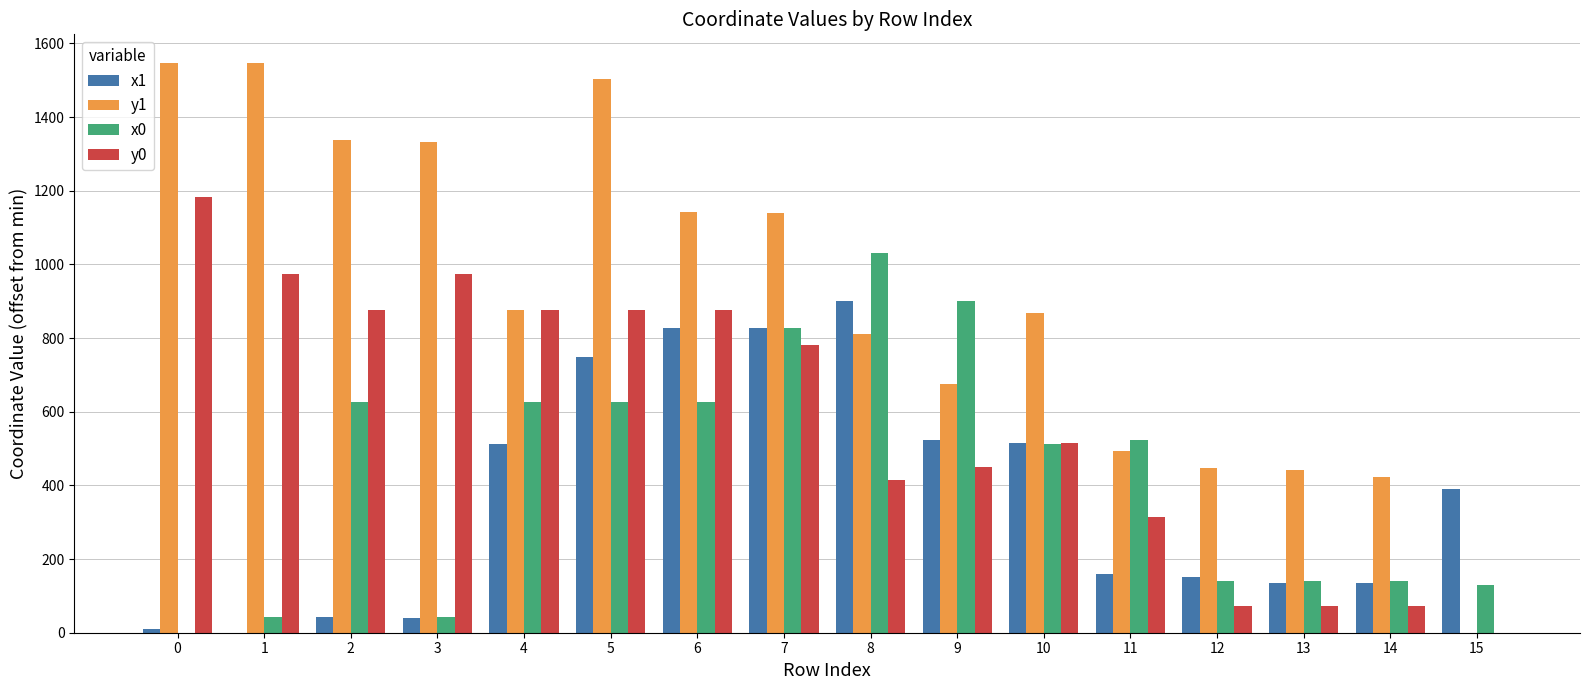

What are all the series names shown in the legend?

x1, y1, x0, y0